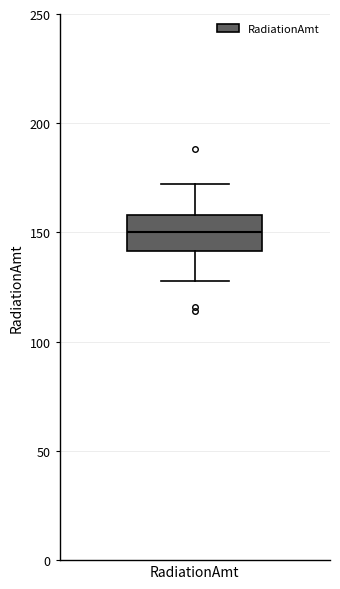

Where is the upper edge of the box for RadiationAmt on the y-axis? The values are not printed on the chart, so give them approximately, as read against the axis.

160